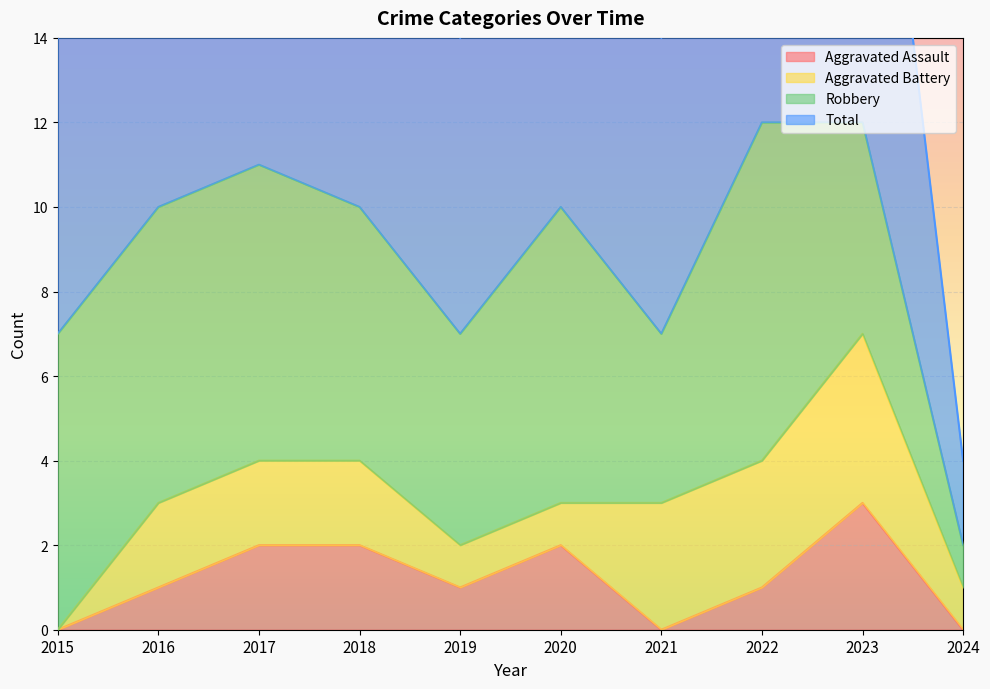

The Aggravated Assault series shows 0 at 2024. True or false?

True